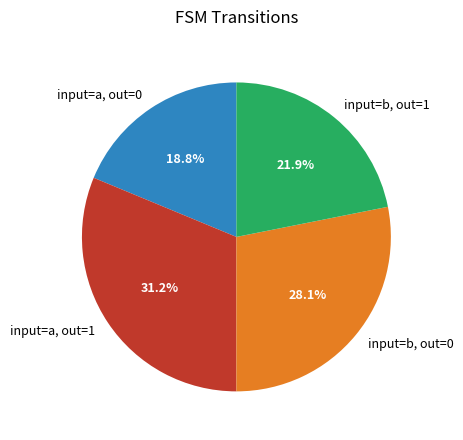

Does input=a, out=0 represent more than half of the total?

No